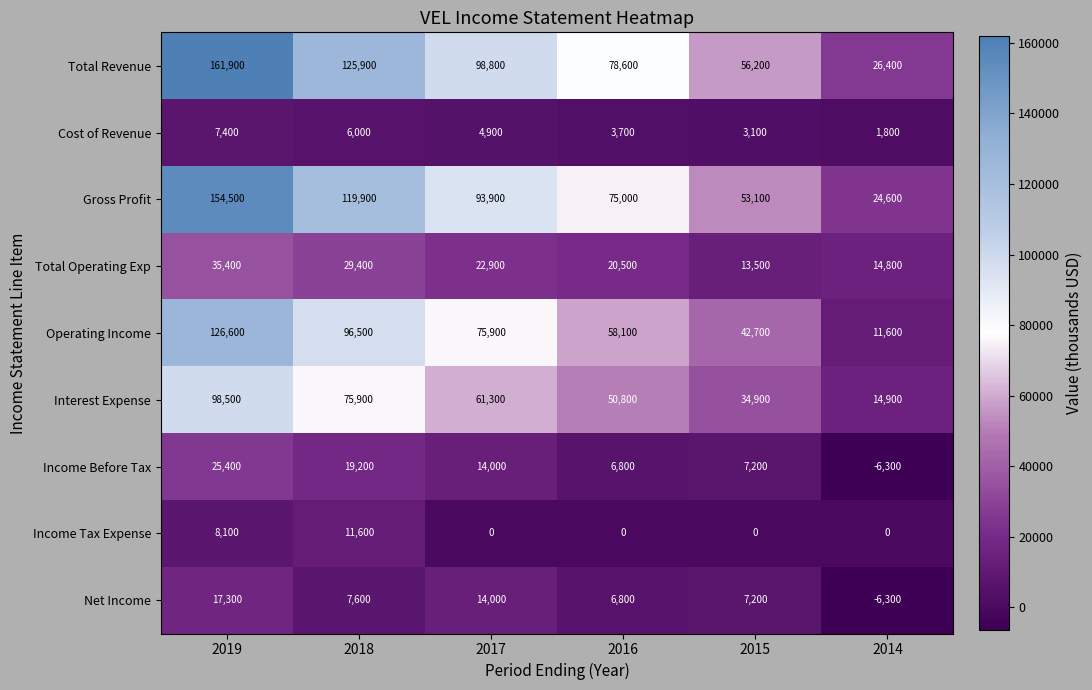

Rank the series by their maximum value, from highest to lowest.

Total Revenue, Gross Profit, Operating Income, Interest Expense, Total Operating Exp, Income Before Tax, Net Income, Income Tax Expense, Cost of Revenue